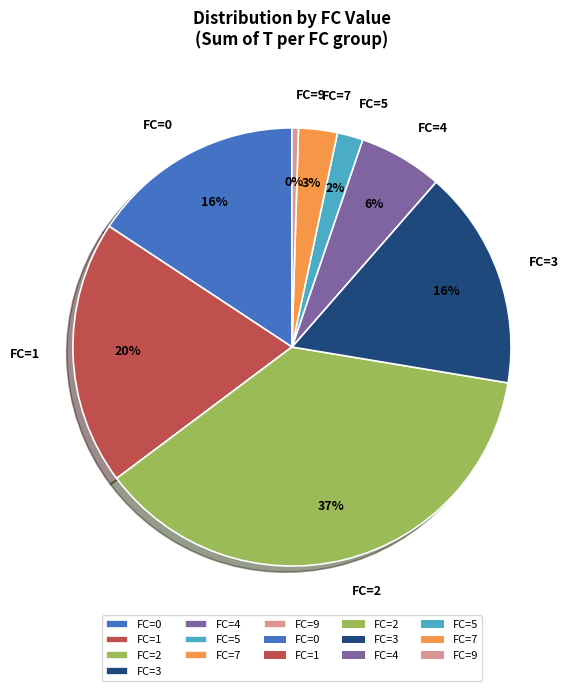

To the nearest percent, what is the average slice percentage?

12%